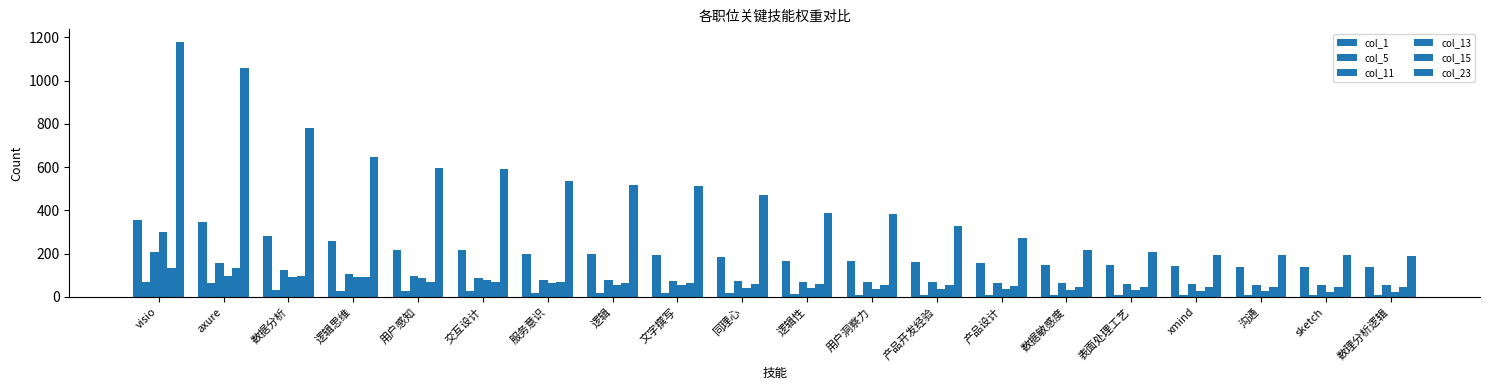

List the labels in order of col_15 value, largest first.

visio, axure, 数据分析, 逻辑思维, 用户感知, 交互设计, 服务意识, 逻辑, 文字撰写, 同理心, 逻辑性, 用户洞察力, 产品开发经验, 产品设计, 数据敏感度, 表面处理工艺, xmind, 沟通, sketch, 数理分析逻辑